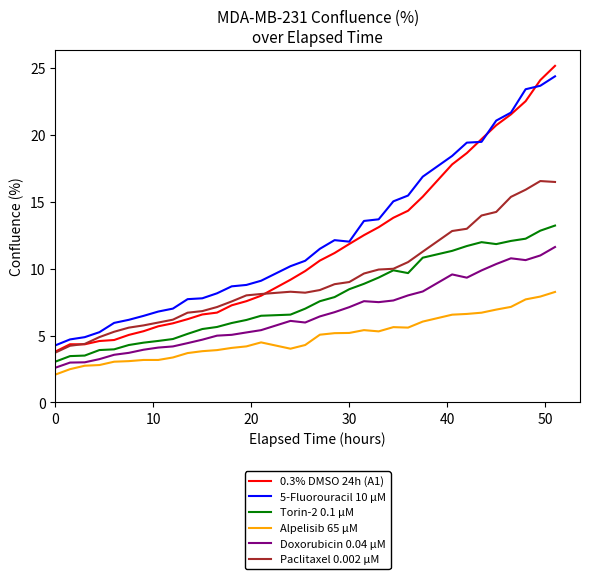

True or false: Alpelisib 65 µM and Torin-2 0.1 µM intersect in this chart.

False